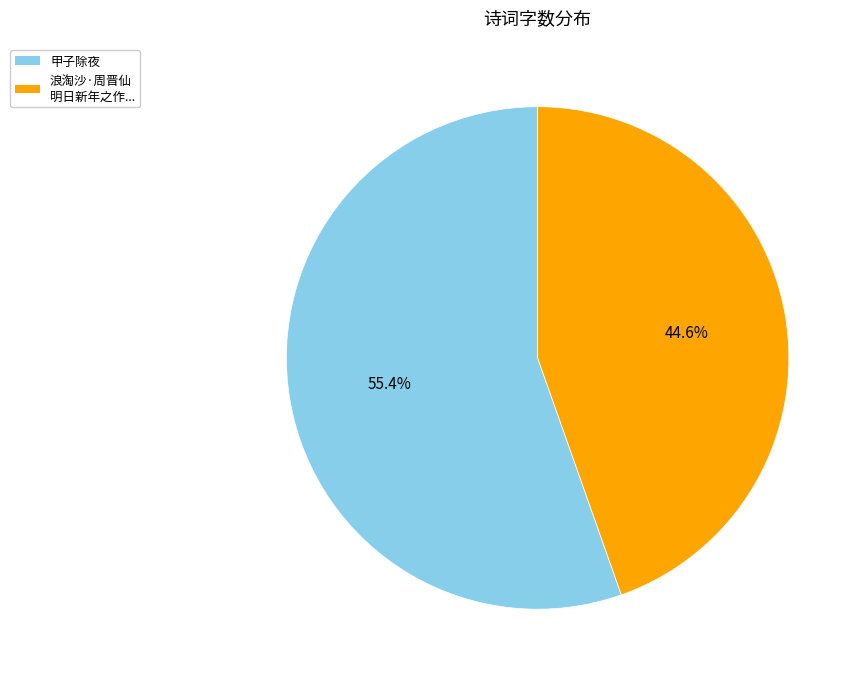

How many slices are in this pie chart?

2